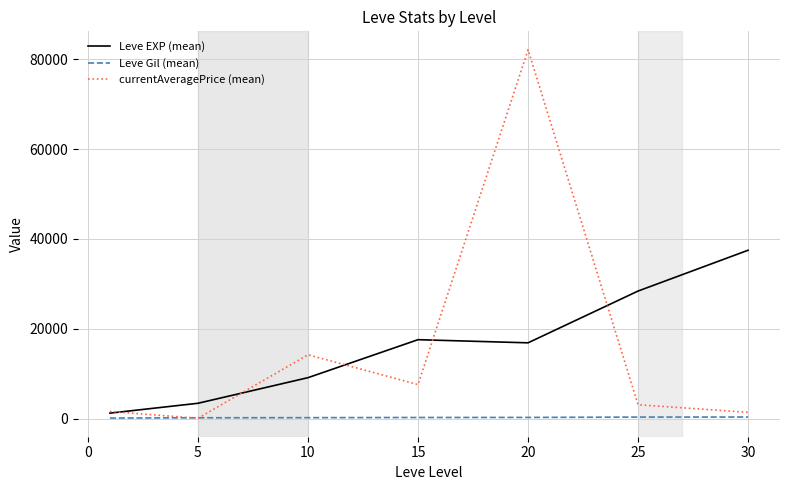

List the series in order of their peak value, lowest first.

Leve Gil (mean), Leve EXP (mean), currentAveragePrice (mean)